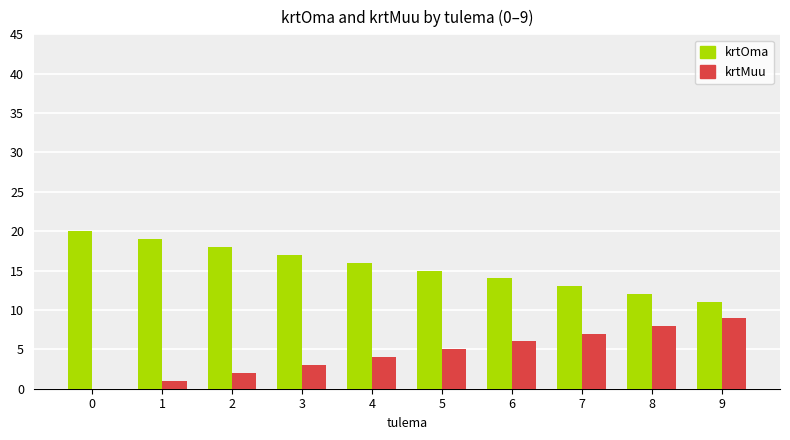

Is the value of krtMuu at 2 greater than the value of krtOma at 8?

No